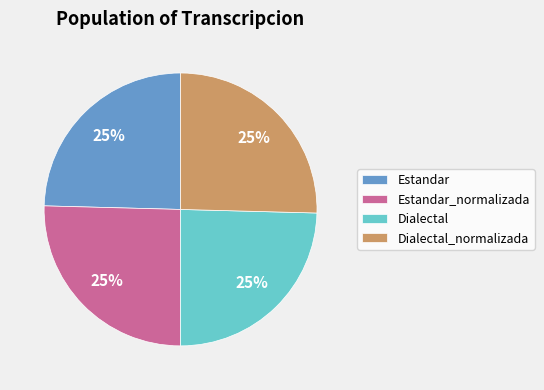

True or false: Estandar_normalizada accounts for 16% of the total.

False